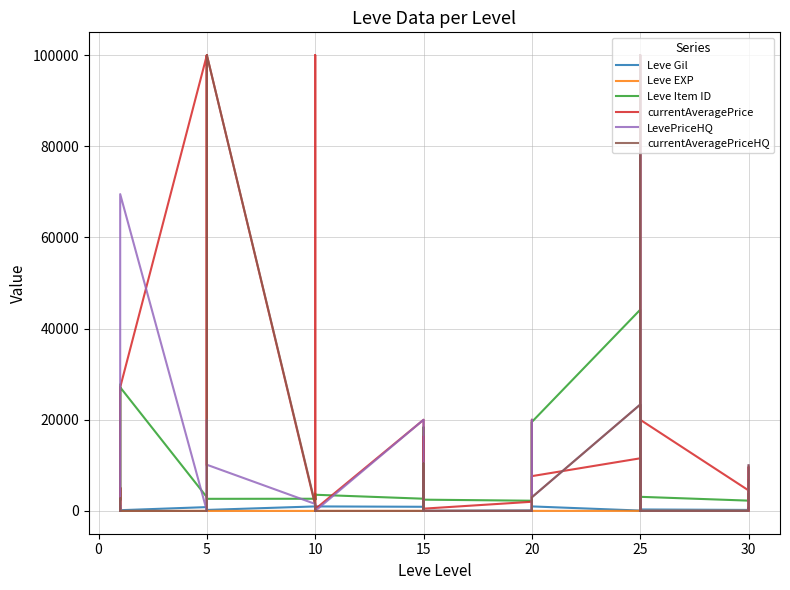

What is the total value across all series at 25?

103857.0